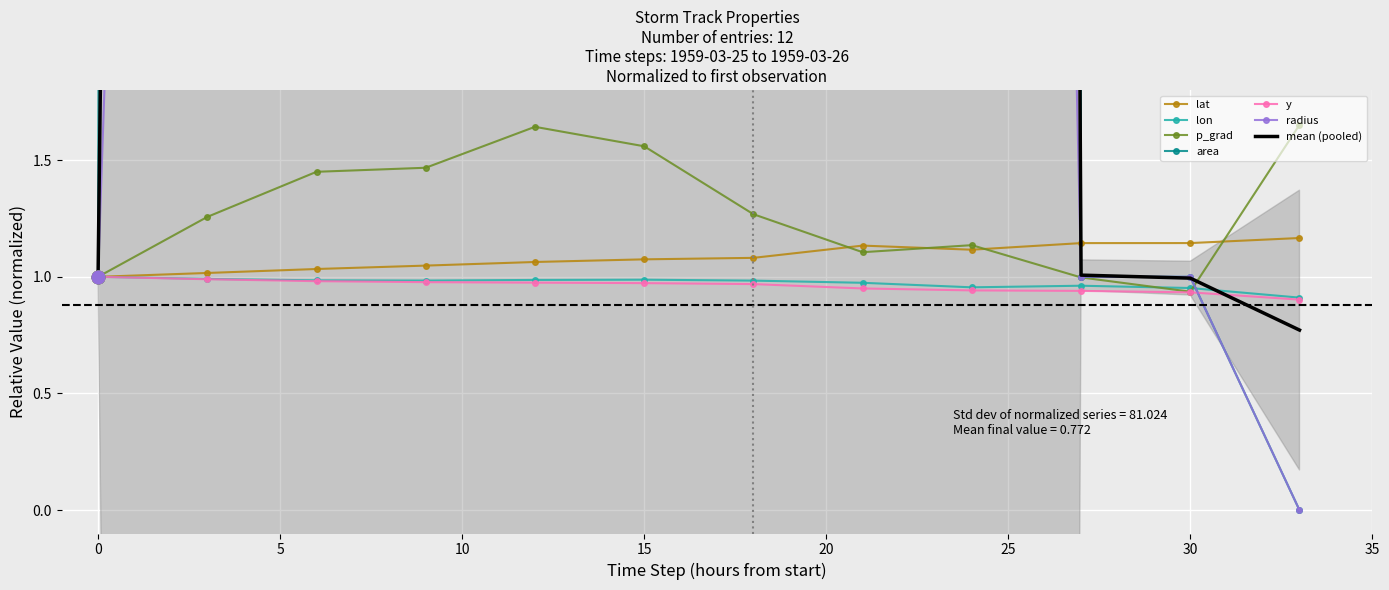

Which series has the widest spread of Y values?

area